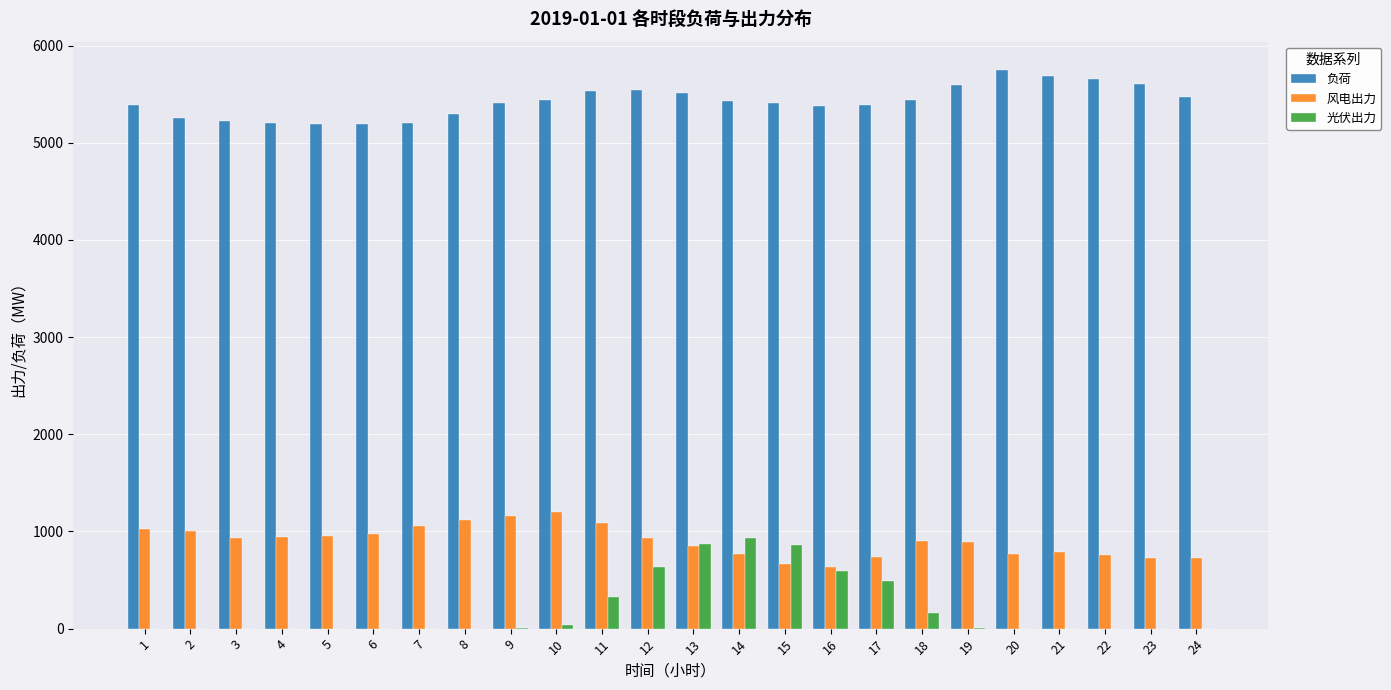

What is the greatest value displayed?

5753.1